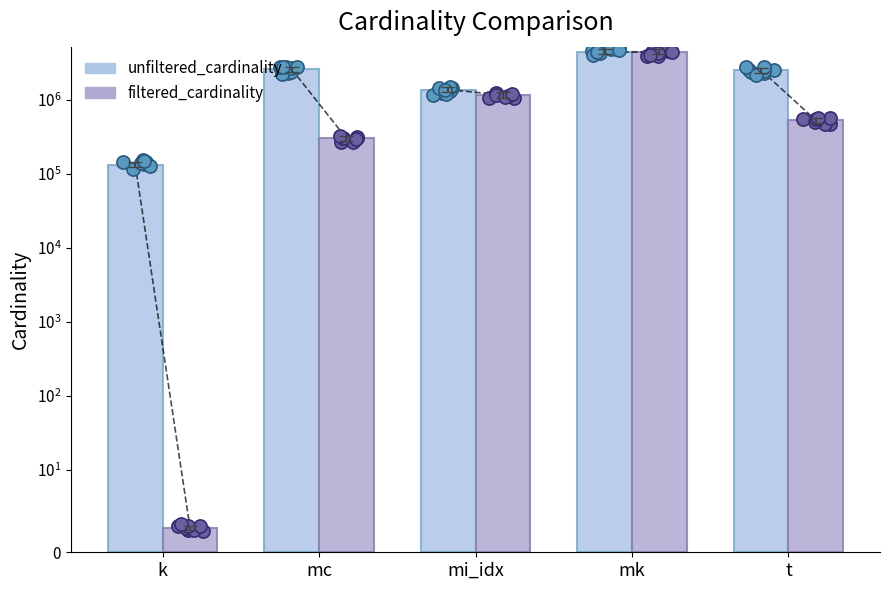

Is the value of unfiltered_cardinality at t greater than the value of filtered_cardinality at mi_idx?

Yes